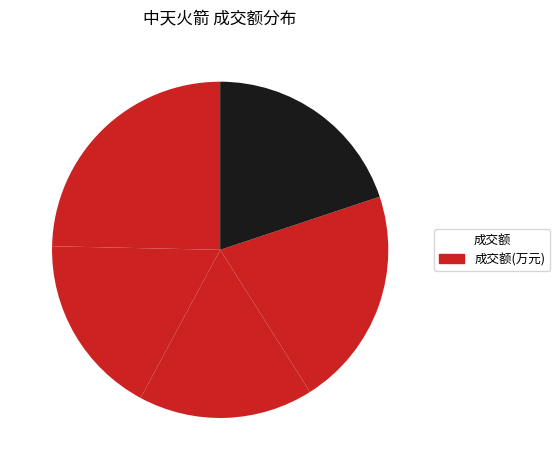

How many slices are in this pie chart?

5